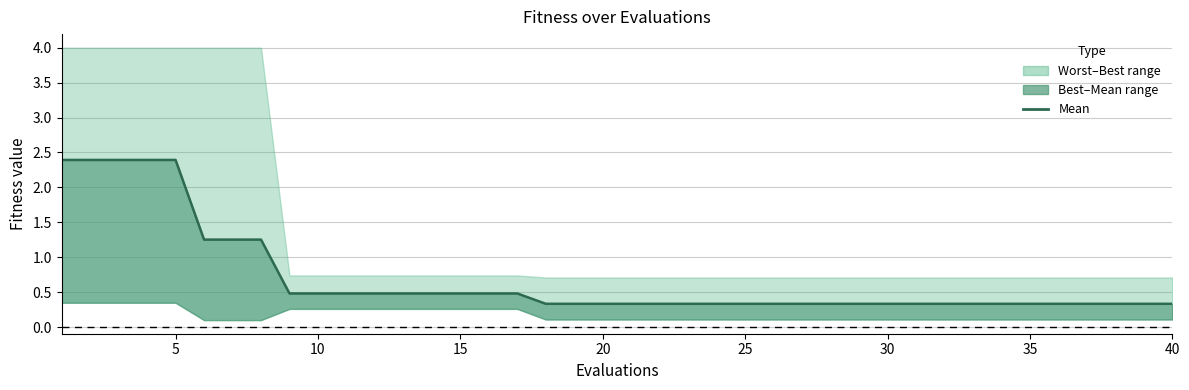

Reading right to left, what are all the values shown in this chart?

0.3	0.3	0.3	0.3	0.3	0.3	0.3	0.3	0.3	0.3	0.3	0.3	0.3	0.3	0.3	0.3	0.3	0.3	0.3	0.3	0.3	0.3	0.3	0.5	0.5	0.5	0.5	0.5	0.5	0.5	0.5	0.5	1.3	1.3	1.3	2.4	2.4	2.4	2.4	2.4